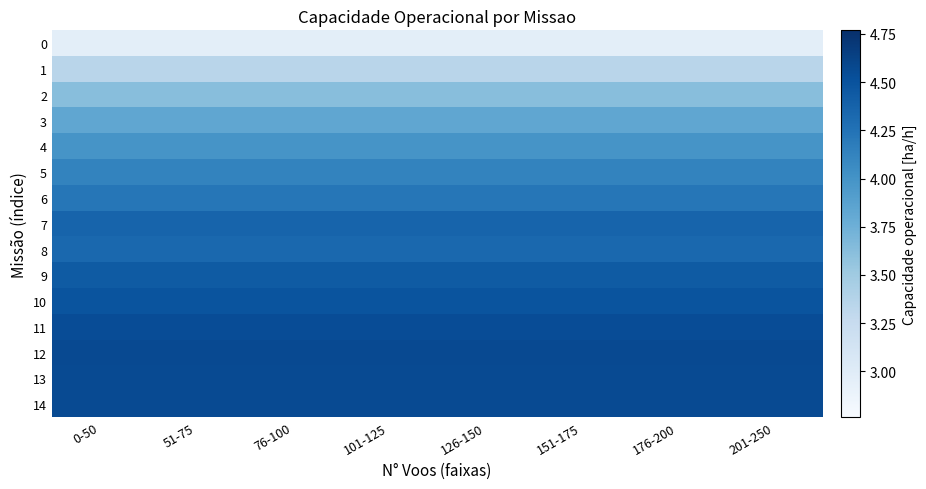

Reading left to right, extract all data points from this chart.

0: 0-50=3.0	51-75=3.0	76-100=3.0	101-125=3.0	126-150=3.0	151-175=3.0	176-200=3.0	201-250=3.0
1: 0-50=3.3	51-75=3.3	76-100=3.3	101-125=3.3	126-150=3.3	151-175=3.3	176-200=3.3	201-250=3.3
2: 0-50=3.6	51-75=3.6	76-100=3.6	101-125=3.6	126-150=3.6	151-175=3.6	176-200=3.6	201-250=3.6
3: 0-50=3.8	51-75=3.8	76-100=3.8	101-125=3.8	126-150=3.8	151-175=3.8	176-200=3.8	201-250=3.8
4: 0-50=4.0	51-75=4.0	76-100=4.0	101-125=4.0	126-150=4.0	151-175=4.0	176-200=4.0	201-250=4.0
5: 0-50=4.1	51-75=4.1	76-100=4.1	101-125=4.1	126-150=4.1	151-175=4.1	176-200=4.1	201-250=4.1
6: 0-50=4.2	51-75=4.2	76-100=4.2	101-125=4.2	126-150=4.2	151-175=4.2	176-200=4.2	201-250=4.2
7: 0-50=4.4	51-75=4.4	76-100=4.4	101-125=4.4	126-150=4.4	151-175=4.4	176-200=4.4	201-250=4.4
8: 0-50=4.3	51-75=4.3	76-100=4.3	101-125=4.3	126-150=4.3	151-175=4.3	176-200=4.3	201-250=4.3
9: 0-50=4.4	51-75=4.4	76-100=4.4	101-125=4.4	126-150=4.4	151-175=4.4	176-200=4.4	201-250=4.4
10: 0-50=4.5	51-75=4.5	76-100=4.5	101-125=4.5	126-150=4.5	151-175=4.5	176-200=4.5	201-250=4.5
11: 0-50=4.5	51-75=4.5	76-100=4.5	101-125=4.5	126-150=4.5	151-175=4.5	176-200=4.5	201-250=4.5
12: 0-50=4.6	51-75=4.6	76-100=4.6	101-125=4.6	126-150=4.6	151-175=4.6	176-200=4.6	201-250=4.6
13: 0-50=4.6	51-75=4.6	76-100=4.6	101-125=4.6	126-150=4.6	151-175=4.6	176-200=4.6	201-250=4.6
14: 0-50=4.6	51-75=4.6	76-100=4.6	101-125=4.6	126-150=4.6	151-175=4.6	176-200=4.6	201-250=4.6